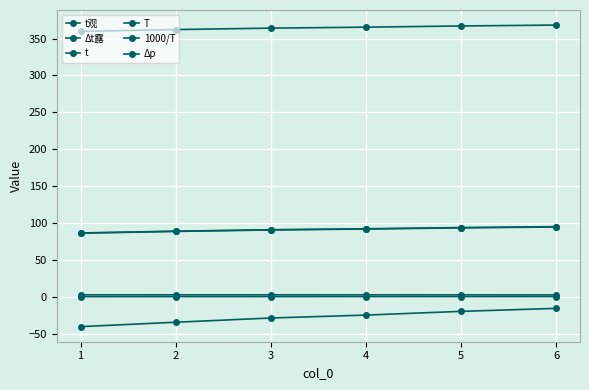

Does the chart have visible grid lines?

Yes